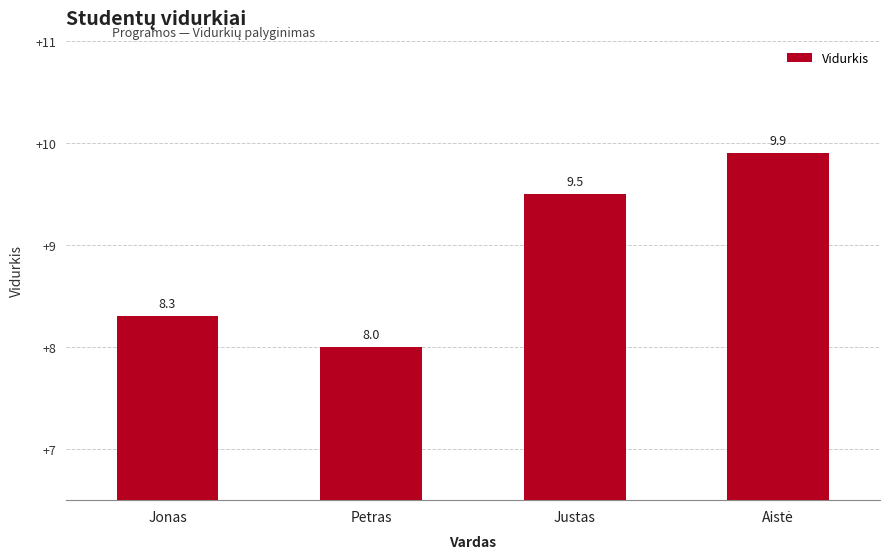

What is the greatest value displayed?

9.9